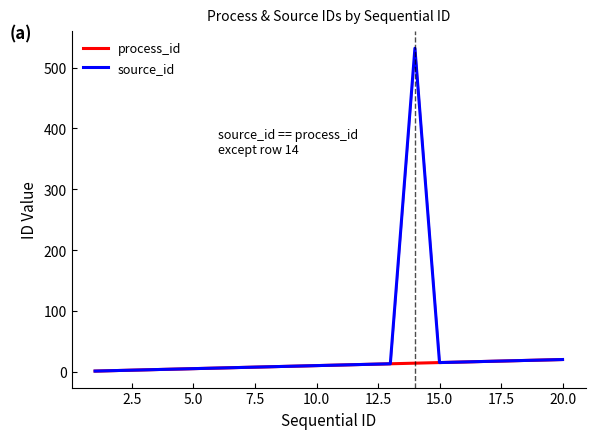

True or false: process_id has more than 0 points higher than both neighbors.

False